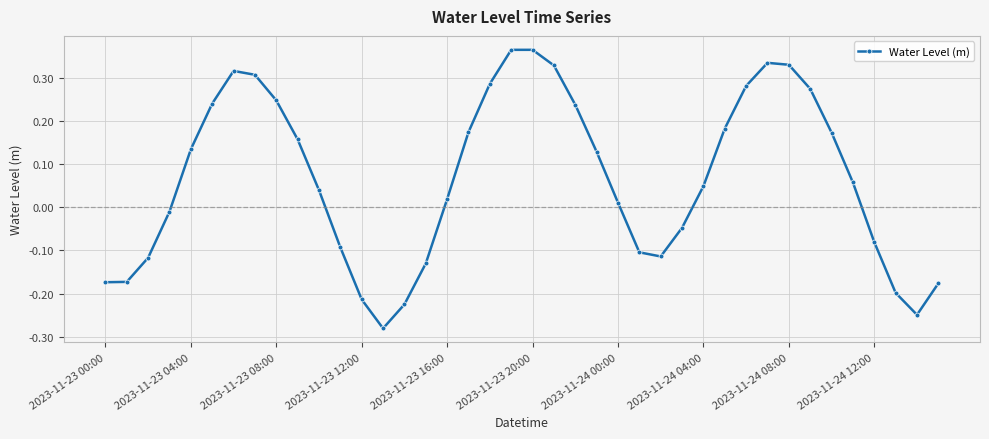

True or false: there are more than 1 points higher than both neighbors.

True